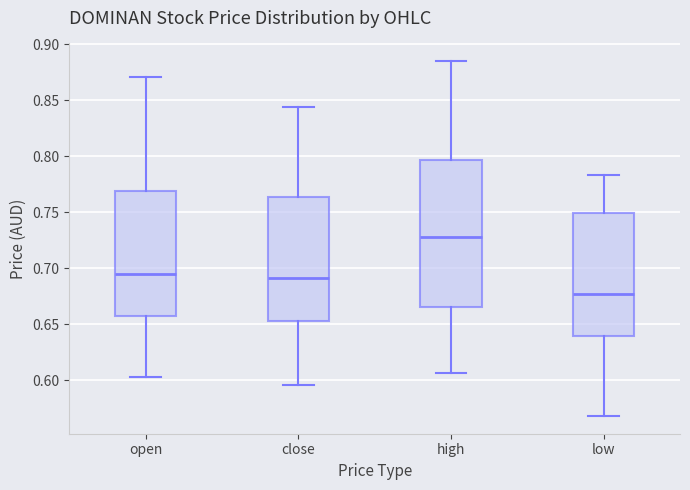

Reading left to right, read every box against the y-axis: the position of its median line, the range the box covers, and the ends of its whiskers. The values are not printed on the chart, so give them approximately, as read against the axis.

open: median 0.695, box 0.655 to 0.770, whiskers 0.605 to 0.870
close: median 0.690, box 0.655 to 0.765, whiskers 0.595 to 0.845
high: median 0.730, box 0.665 to 0.795, whiskers 0.605 to 0.885
low: median 0.675, box 0.640 to 0.750, whiskers 0.570 to 0.785